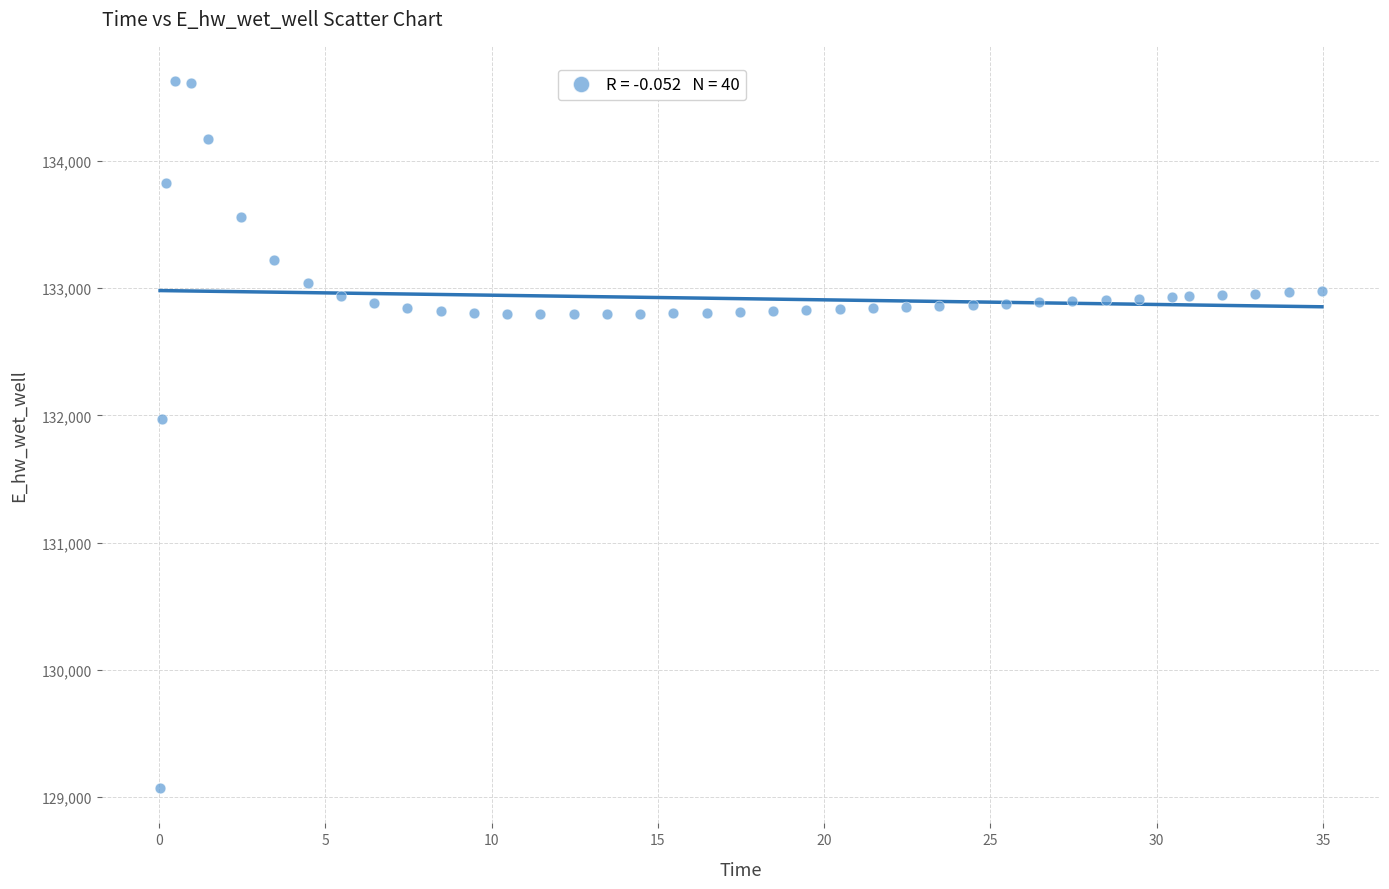

What Y value in the scatter plot is closest to 131849?

131970.0